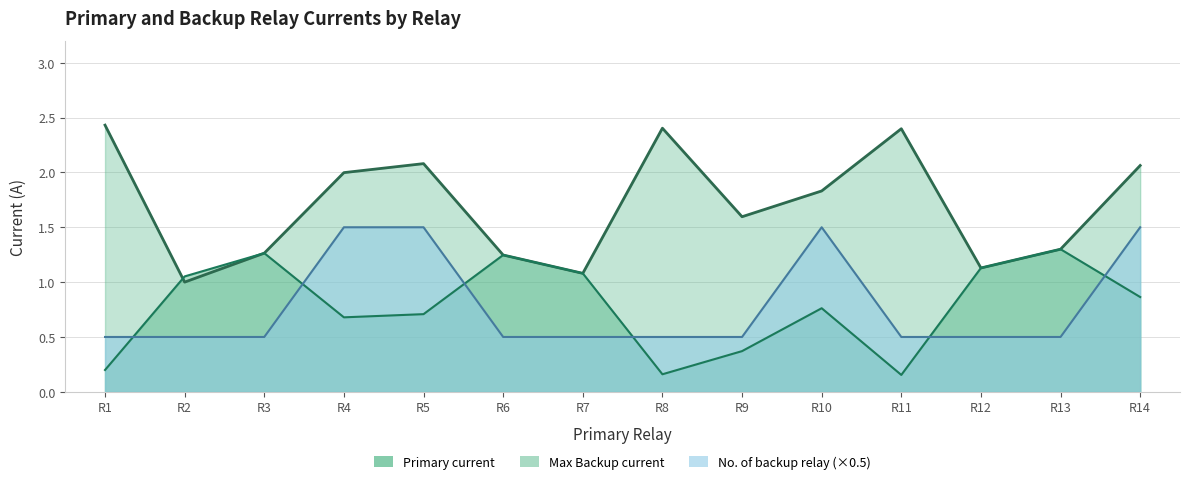

At how many categories does at least one series exceed 1?

14